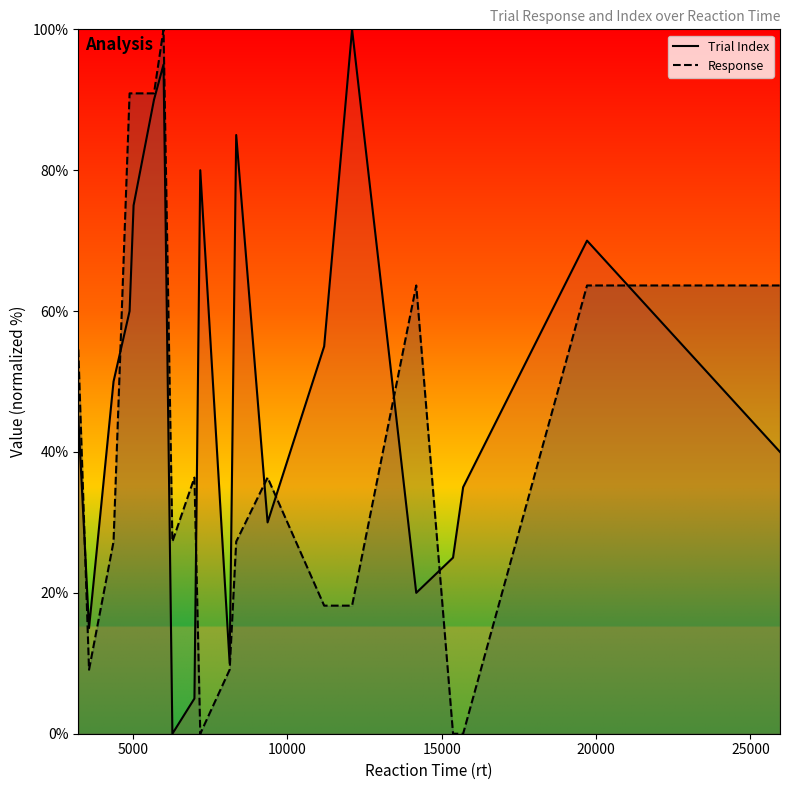

After their last crossing, which series has the higher values: Response line or Trial Index line?

Response line